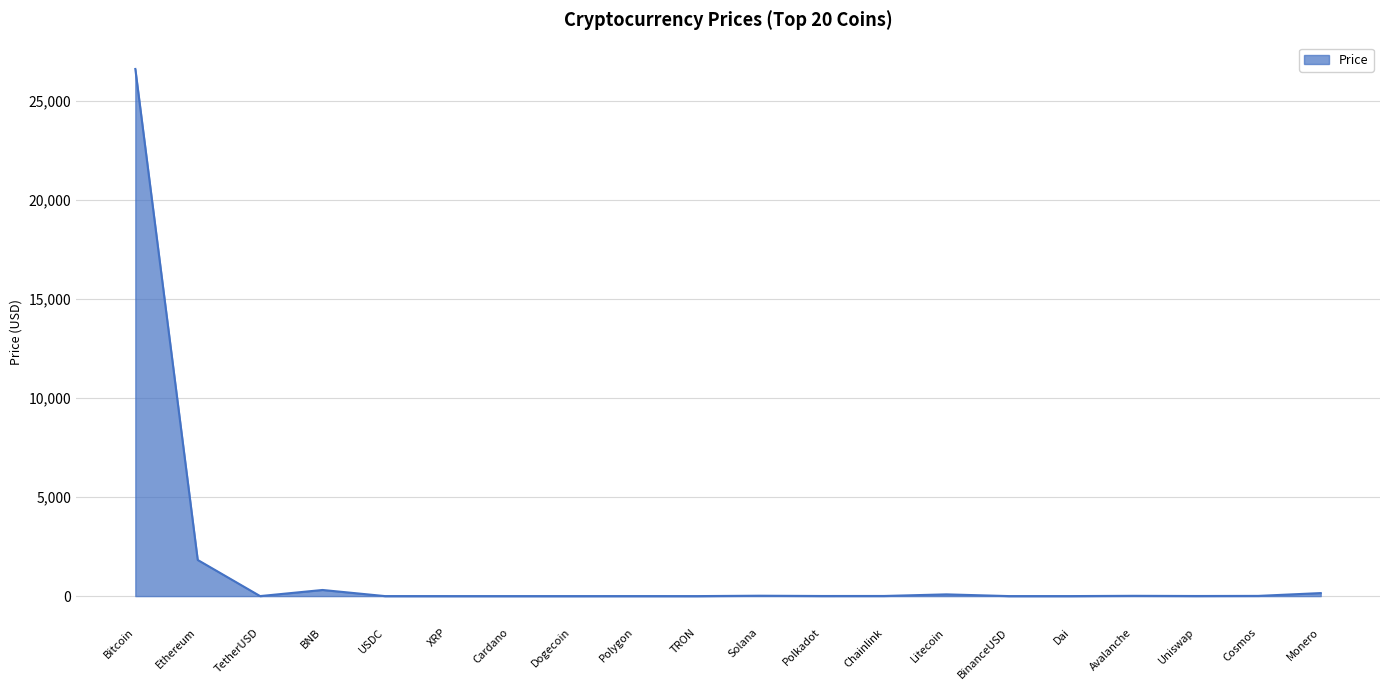

What is the average value?

1453.8